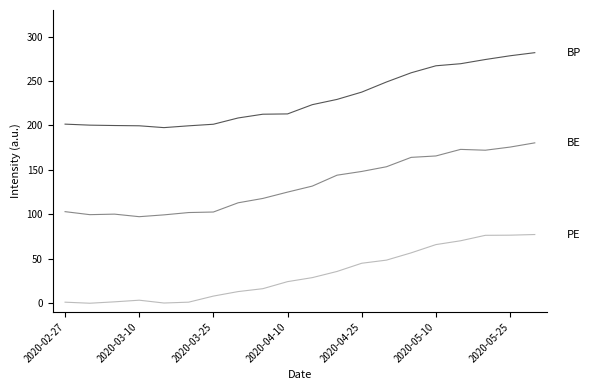

What is the maximum value shown in the chart?

282.0